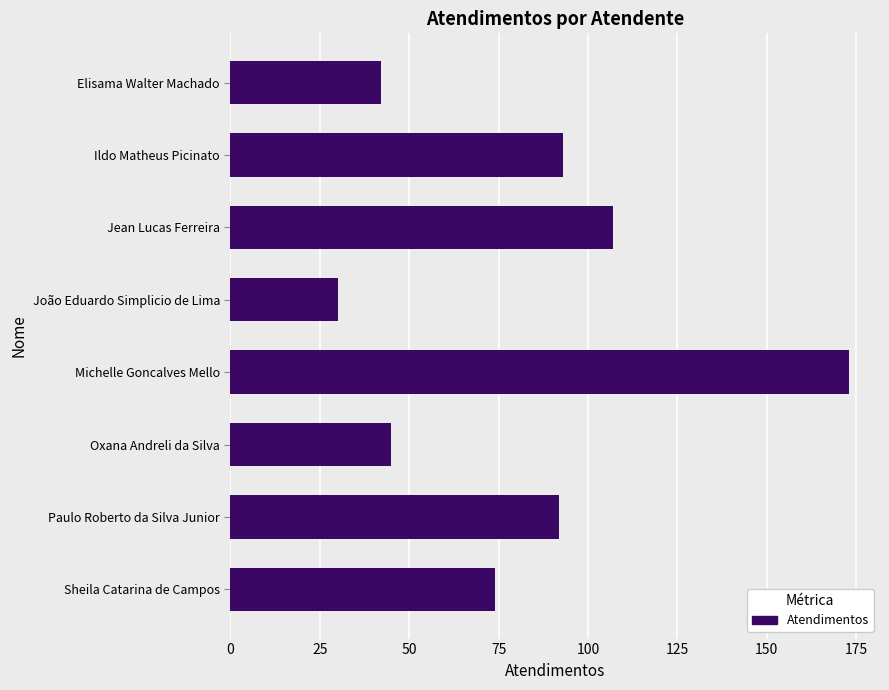

True or false: the data shows 74 at Sheila Catarina de Campos.

True